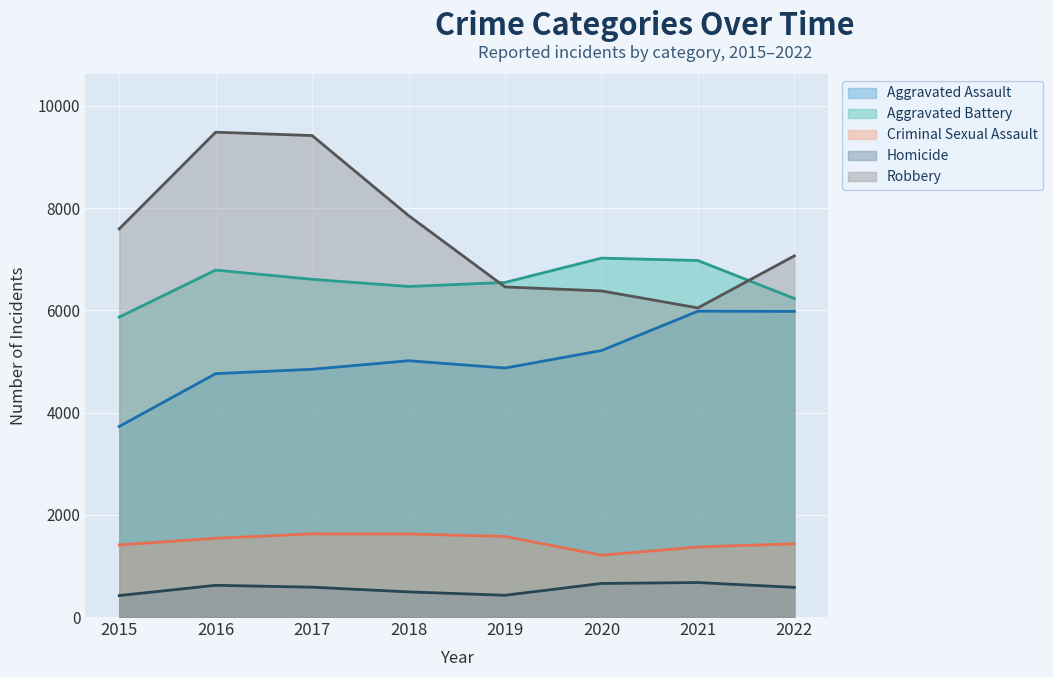

True or false: Aggravated Assault has more than 1 interior local peaks.

True